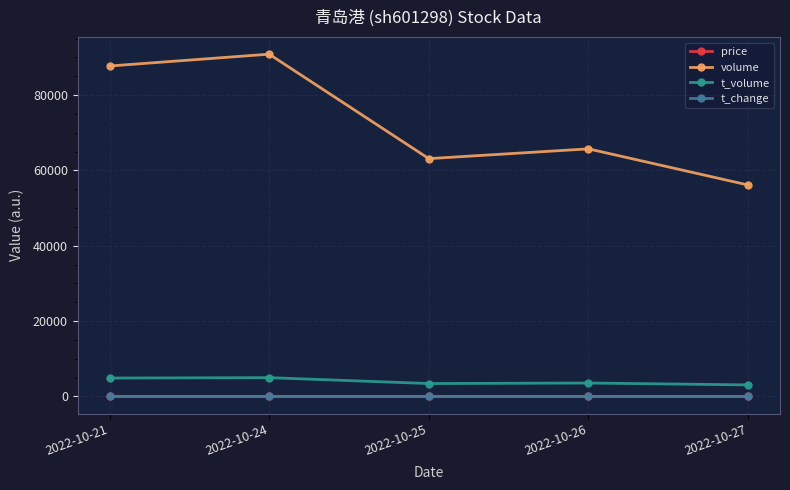

True or false: price and t_volume cross at least once.

False